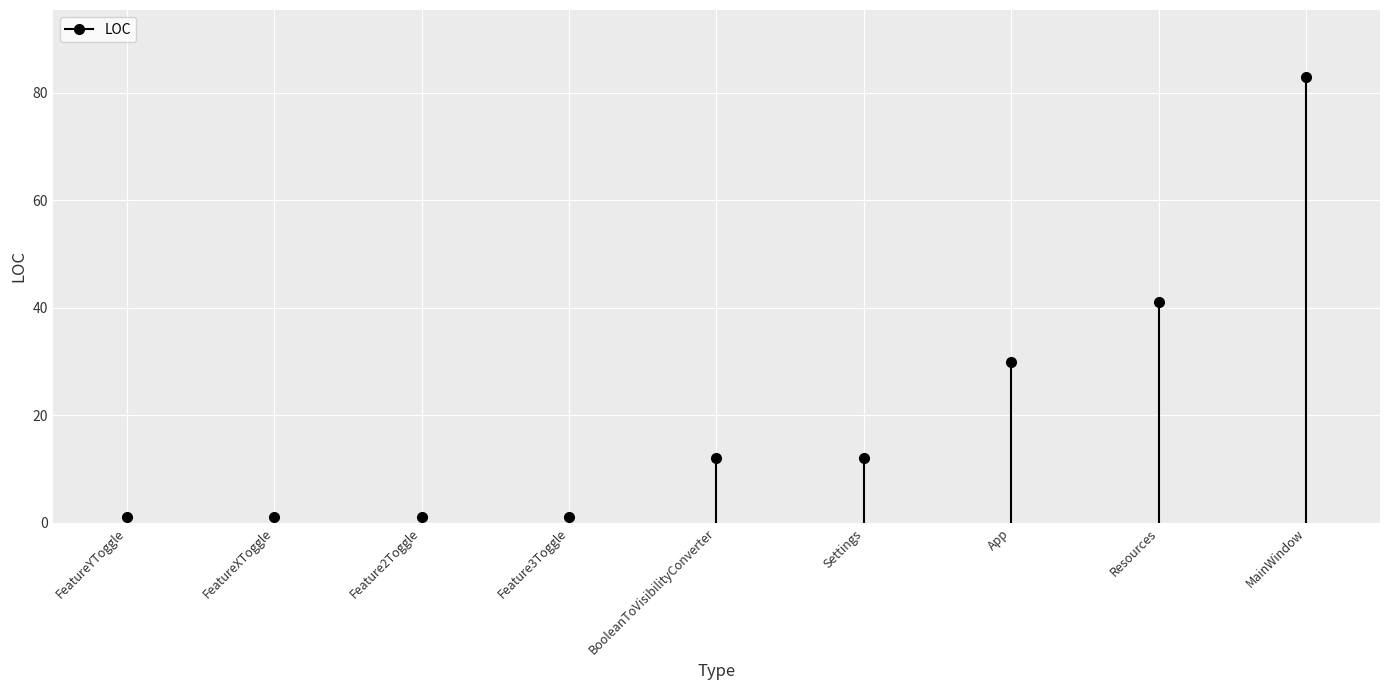

True or false: NOM has more than 2 points higher than both neighbors.

False